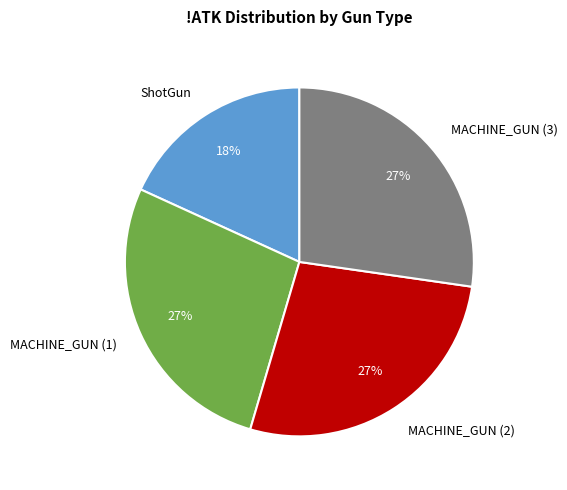

What is the smallest slice in the pie chart?

ShotGun